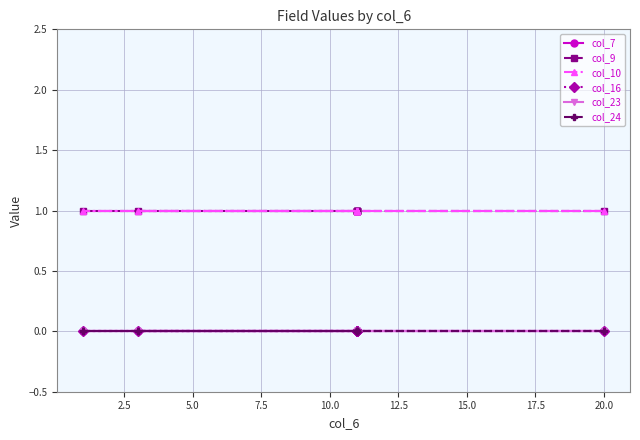

Is this an area chart (filled region under the line)?

No